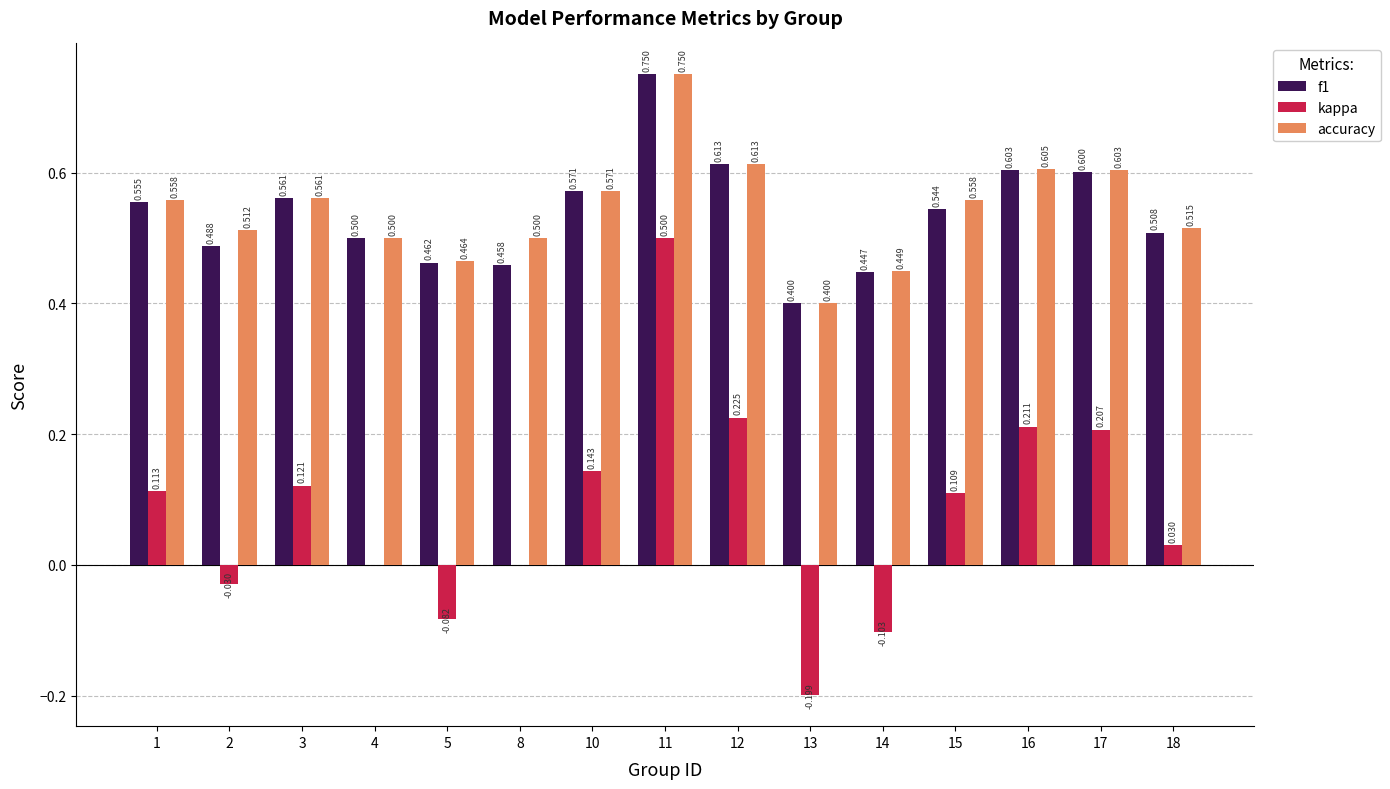

Which series has the largest total across all categories?

accuracy